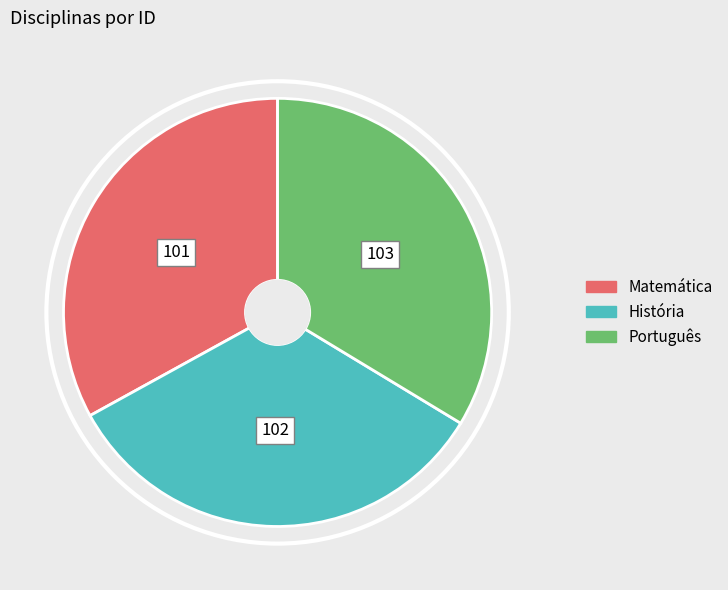

The História slice represents 33% of the pie. True or false?

True